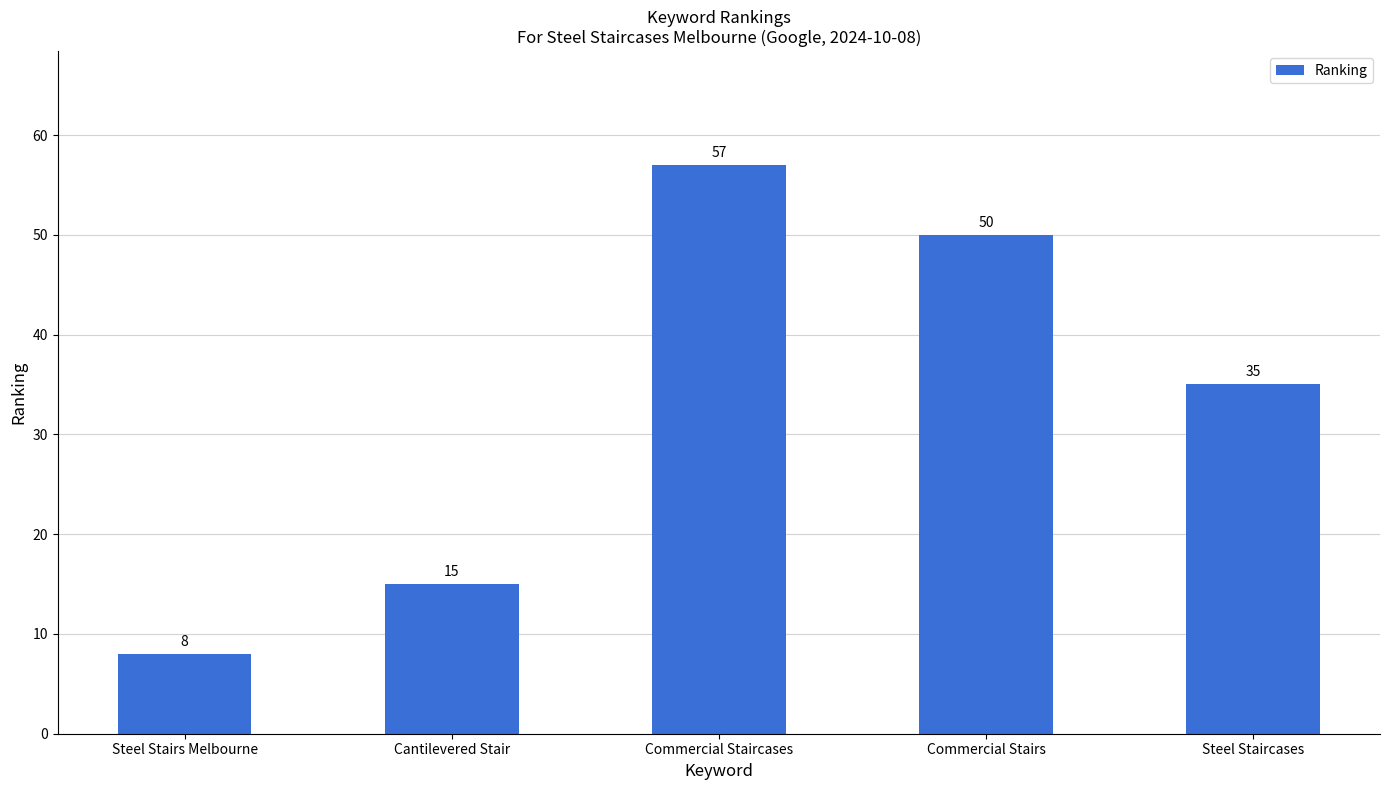

Between Cantilevered Stair and Commercial Stairs, which is larger?

Commercial Stairs